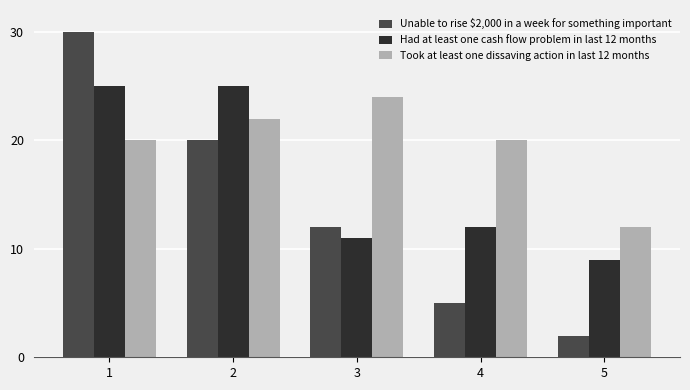

Reading right to left, what are all the values shown in this chart?

Unable to rise $2,000 in a week for something important: 2	5	12	20	30
Had at least one cash flow problem in last 12 months: 9	12	11	25	25
Took at least one dissaving action in last 12 months: 12	20	24	22	20